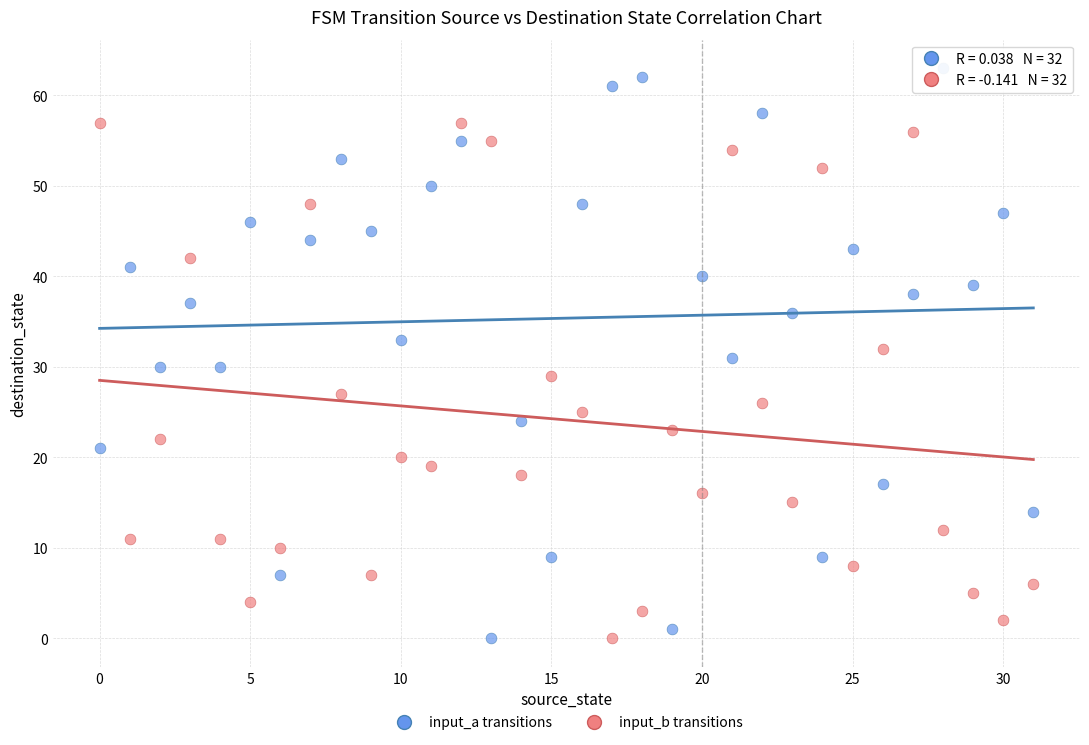

What are all the series names shown in the legend?

input_a transitions, input_b transitions